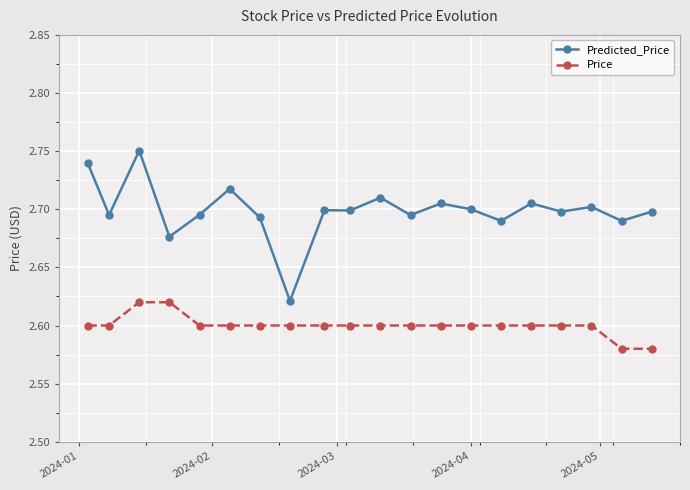

Rank the series by their maximum value, from highest to lowest.

Predicted_Price, Price